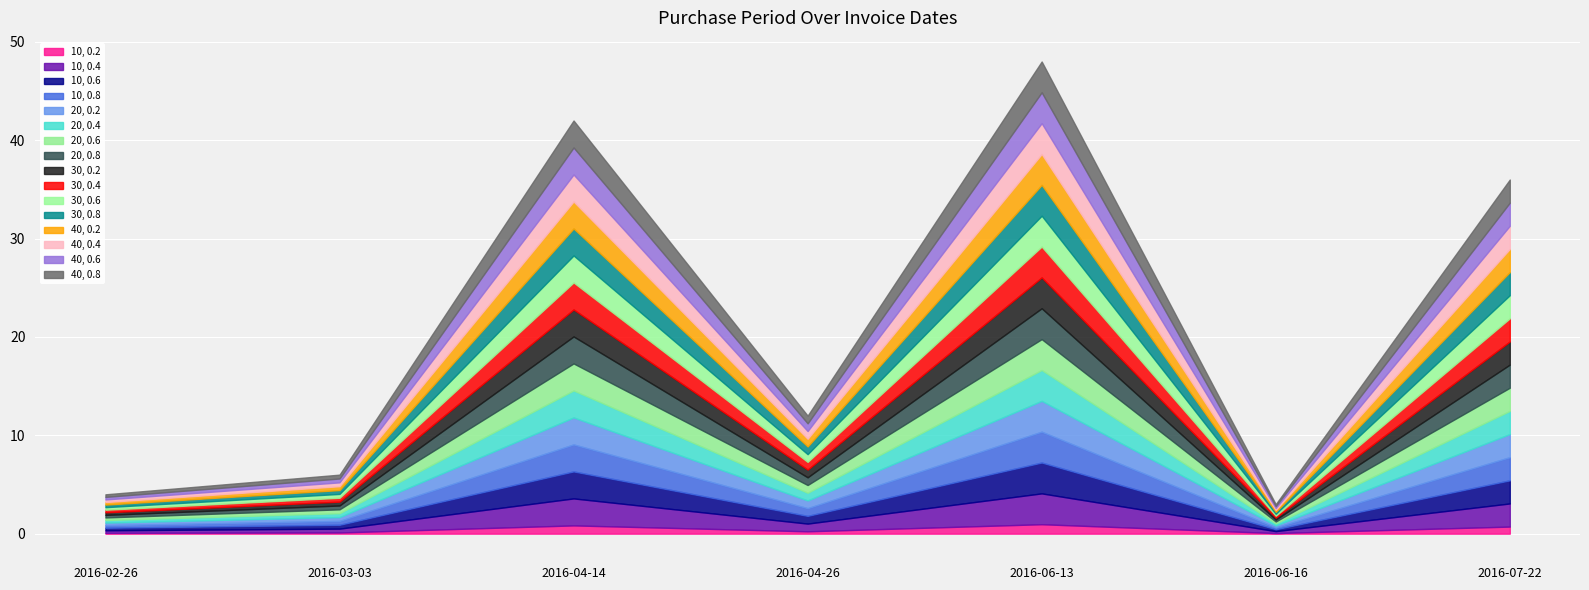

What is the change in value from 2016-06-13 to 2016-06-16?

-0.9